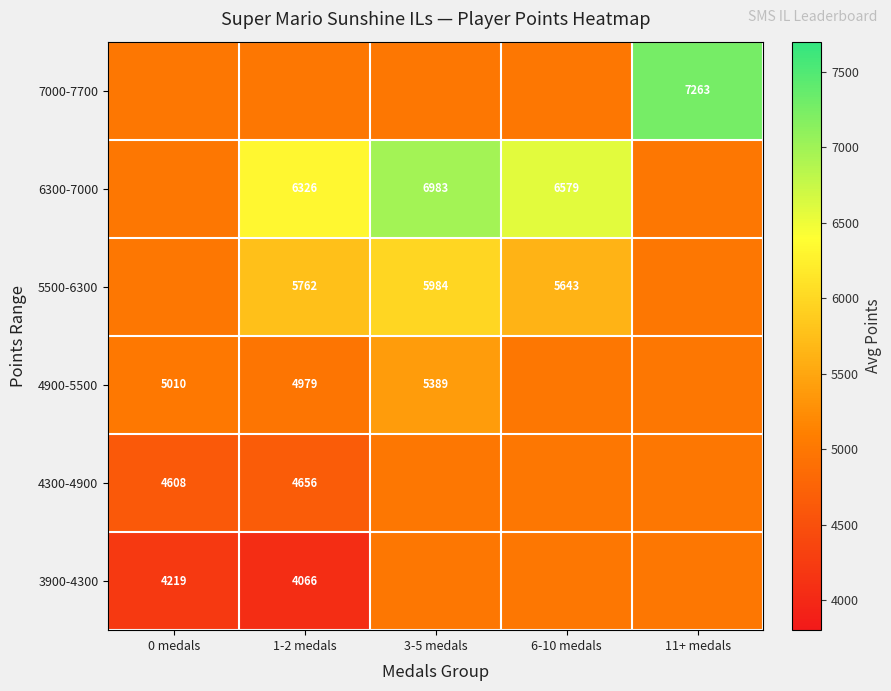

Is the value of 6300-7000 at 6-10 medals greater than the value of 4900-5500 at 0 medals?

Yes